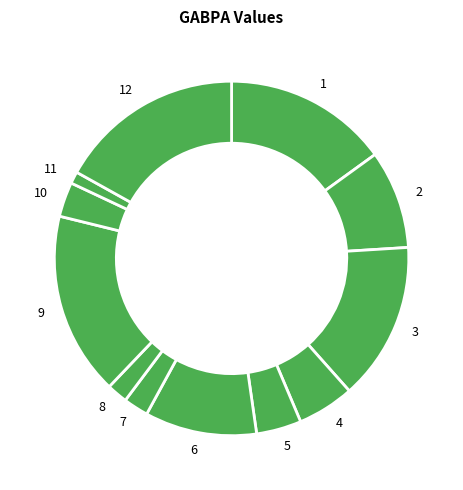

Count the number of slices in the pie.

12